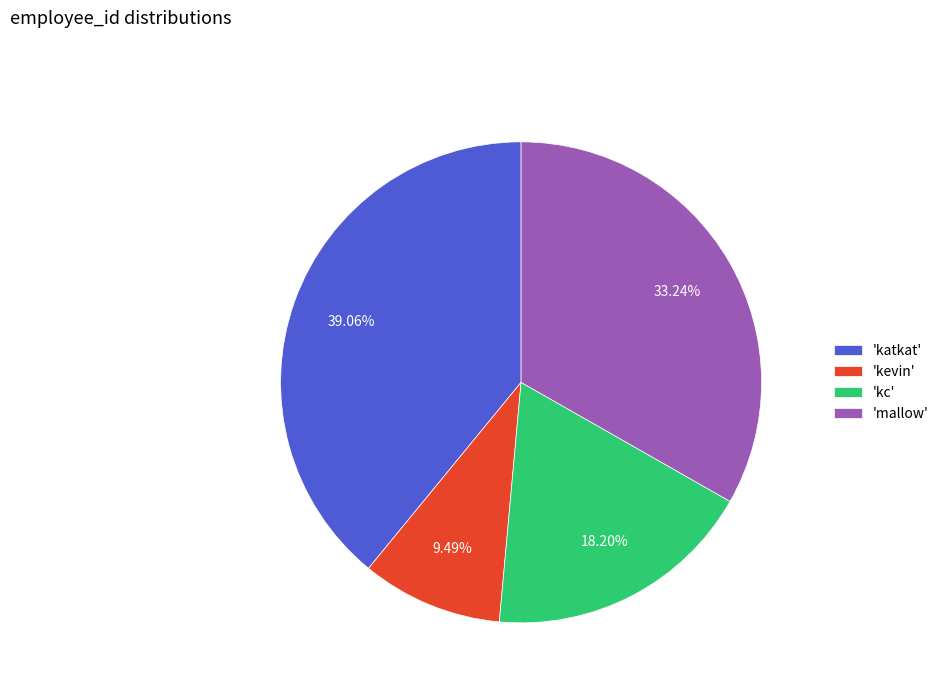

Which category has the biggest portion of the pie?

'katkat'